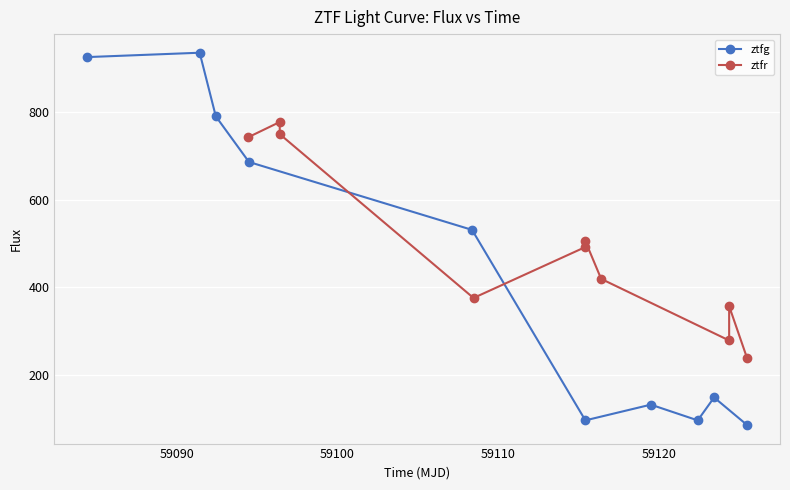

What is the value of the ztfr point at the 7th from the left?

419.2